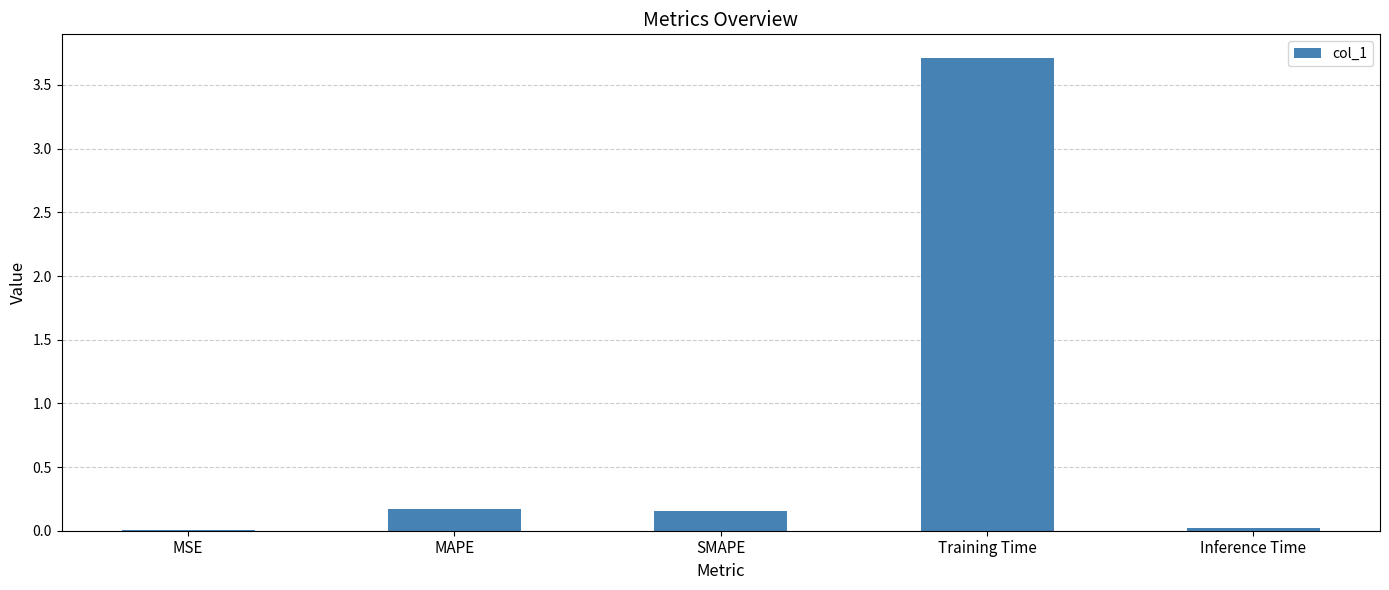

What is the sum of all values?

4.1